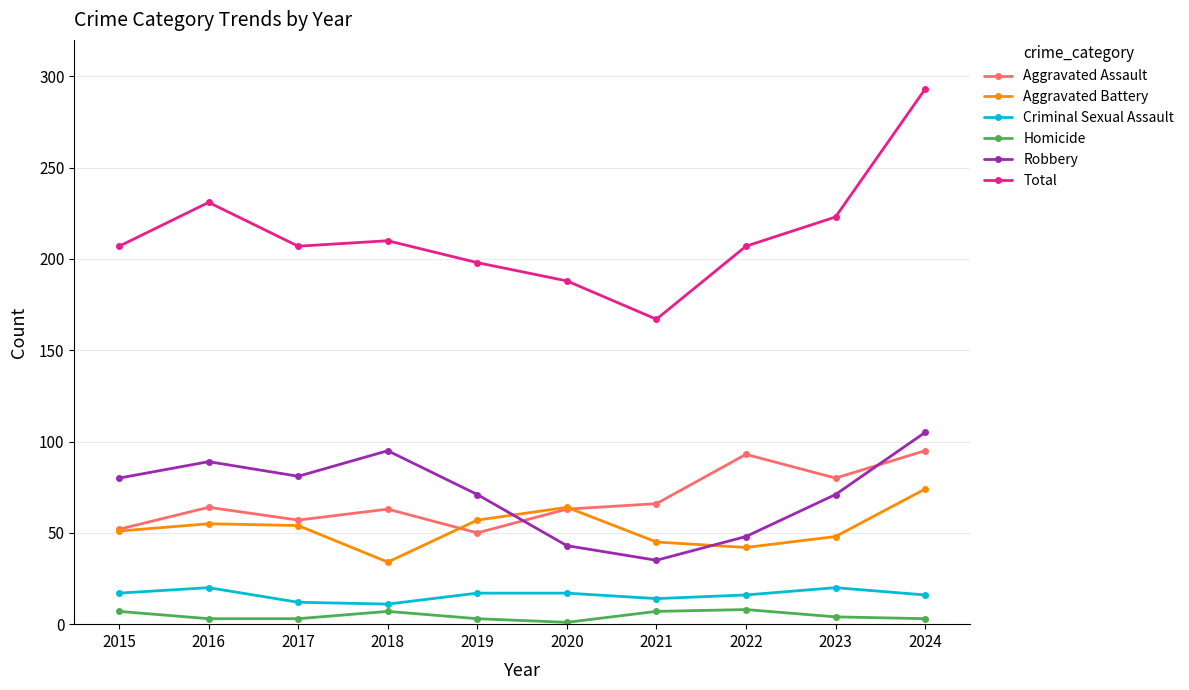

The Total series shows 231 at 2016. True or false?

True